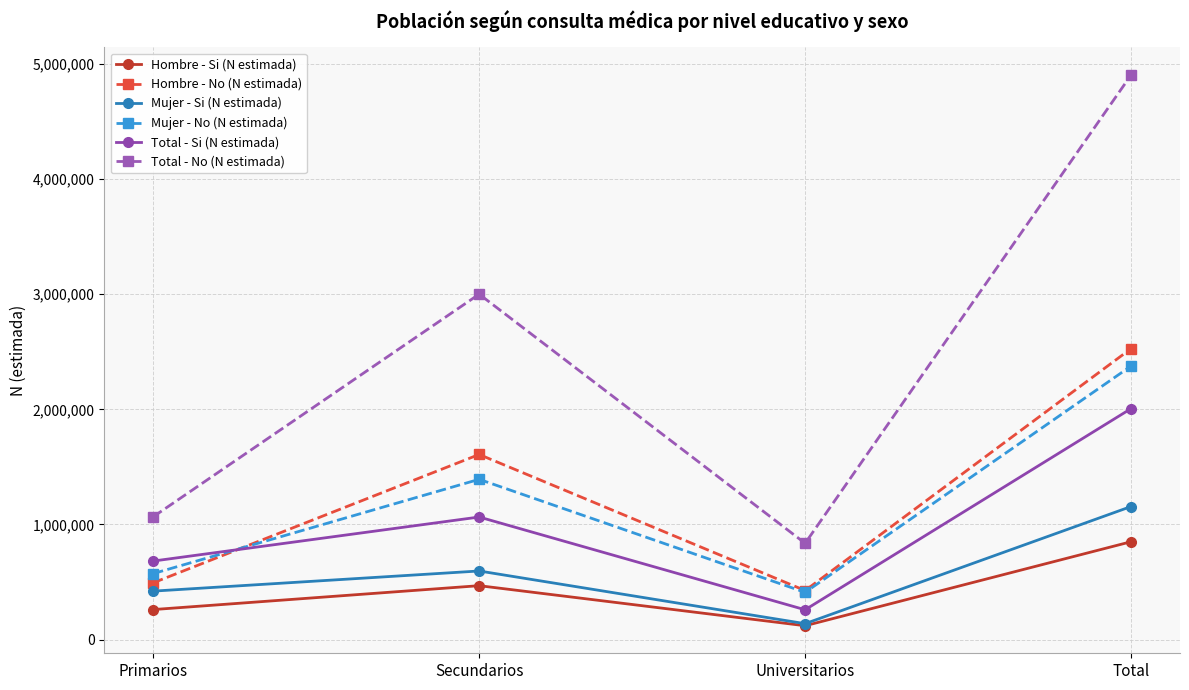

What is the approximate value of Mujer - No (N estimada) at Primarios, to the nearest 10?

573430